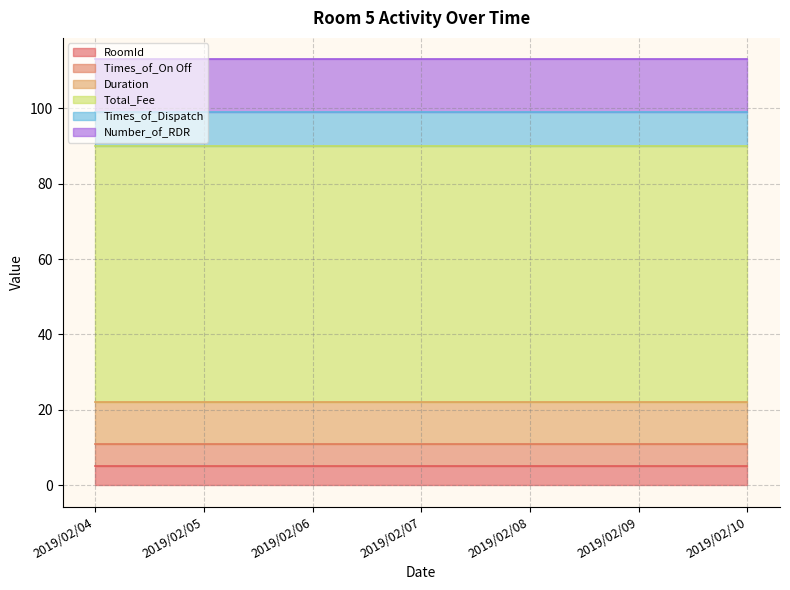

How many categories are shown in the chart?

7